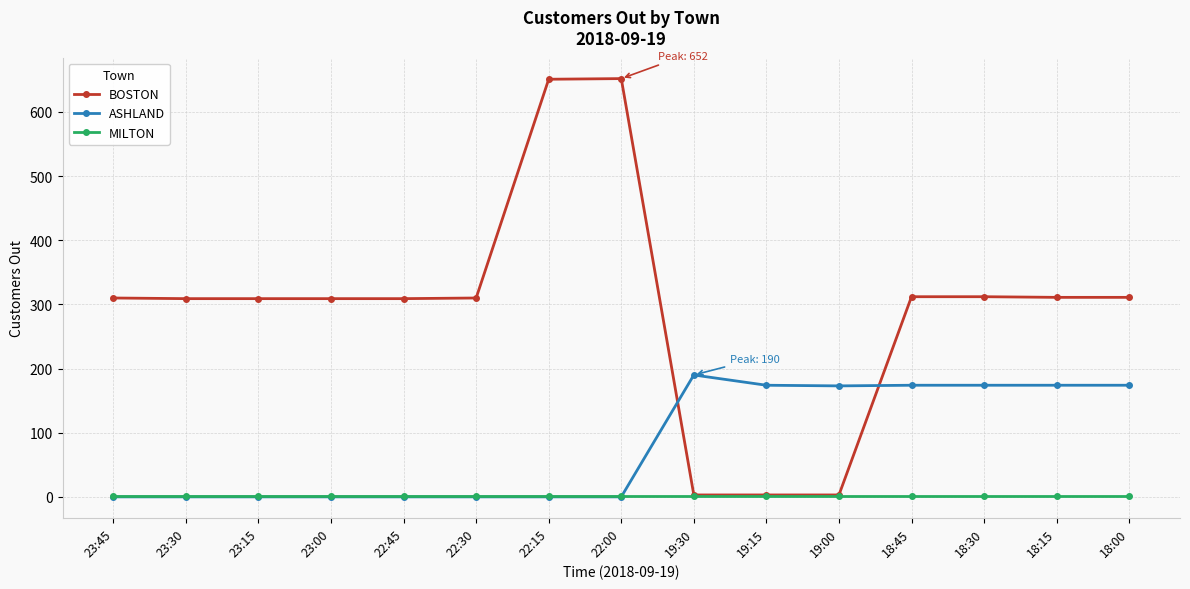

Which series has the largest total across all categories?

BOSTON